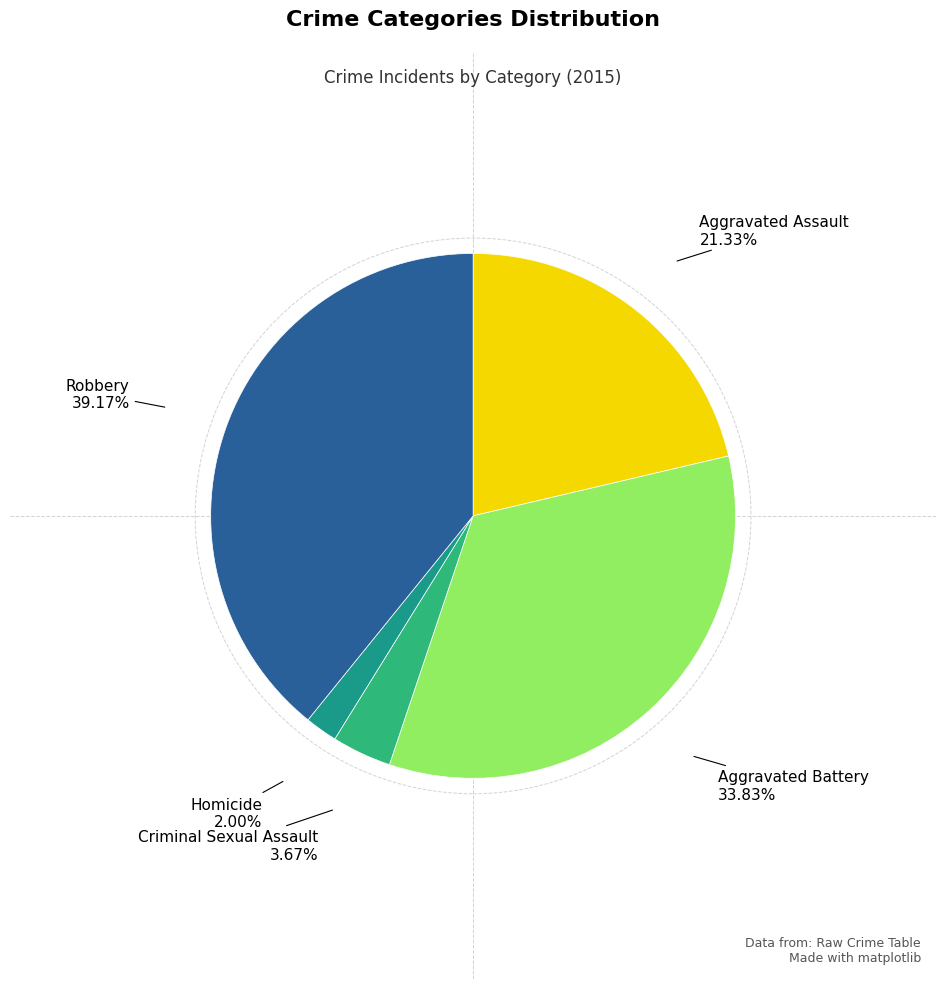

To the nearest percent, what is the combined percentage of Aggravated Assault and Criminal Sexual Assault?

25%